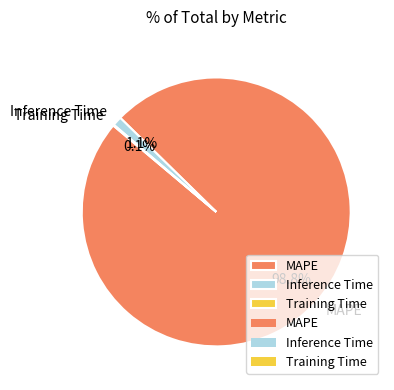

Is there a majority slice in this chart?

Yes